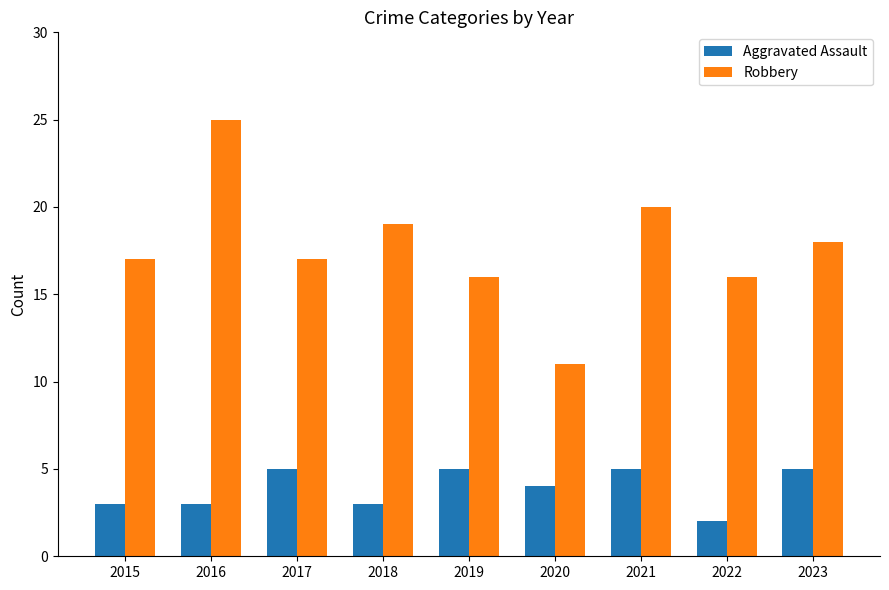

What is the spread (max minus min) of values at 2016?

22